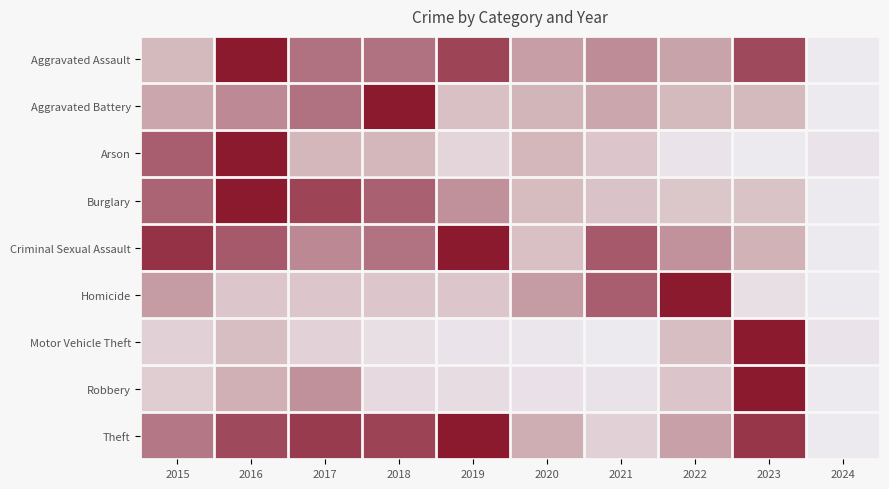

What is the total value across all series at 2024?

0.2